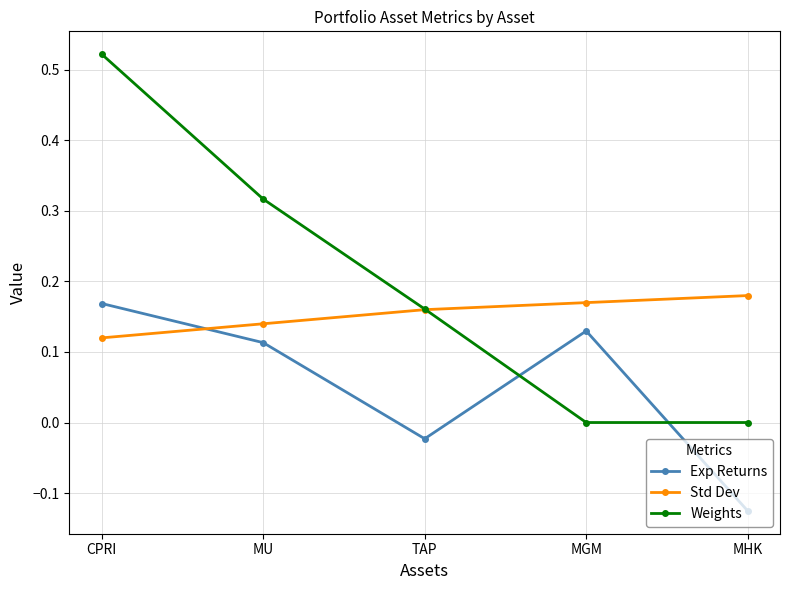

Rank the series at CPRI from lowest to highest value.

Std Dev, Exp Returns, Weights